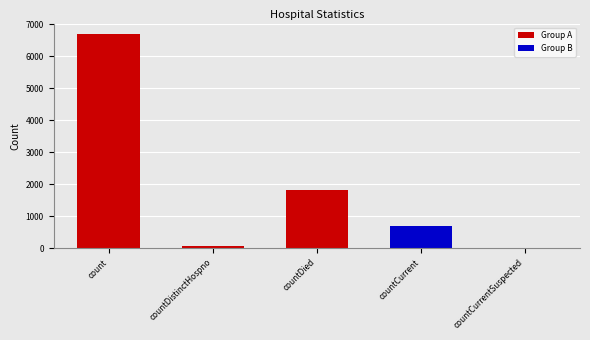

List the labels in order of value, smallest first.

countCurrentSuspected, countDistinctHospno, countCurrent, countDied, count